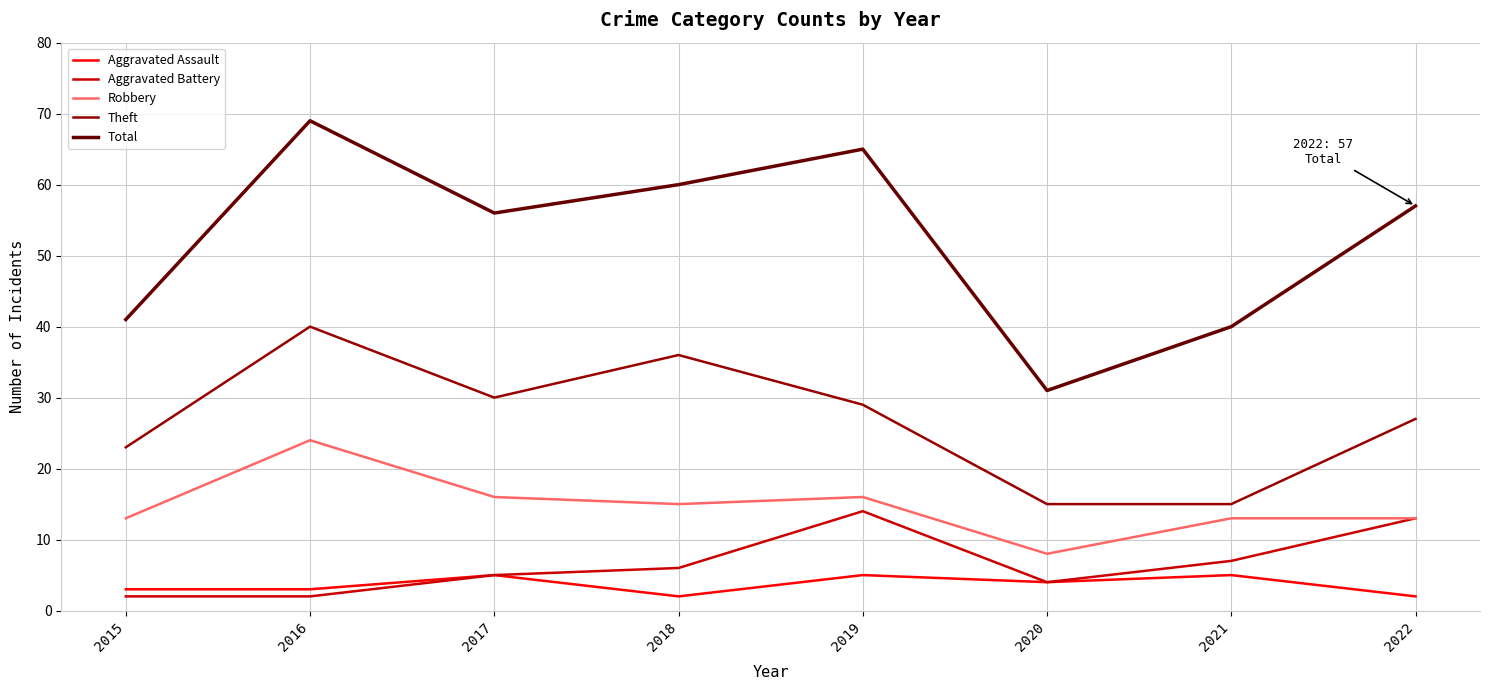

What are all the series names shown in the legend?

Aggravated Assault, Aggravated Battery, Robbery, Theft, Total